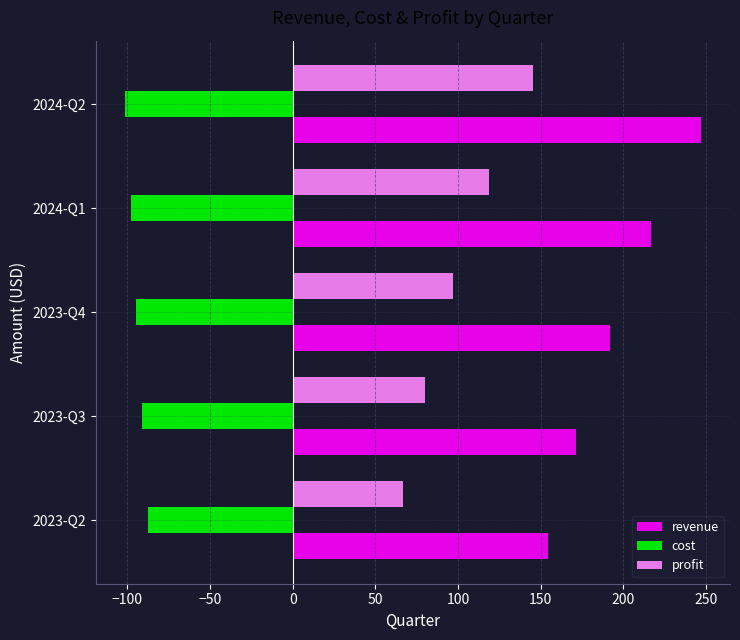

What is the difference between the profit values at 2024-Q2 and 2023-Q2?

78.8